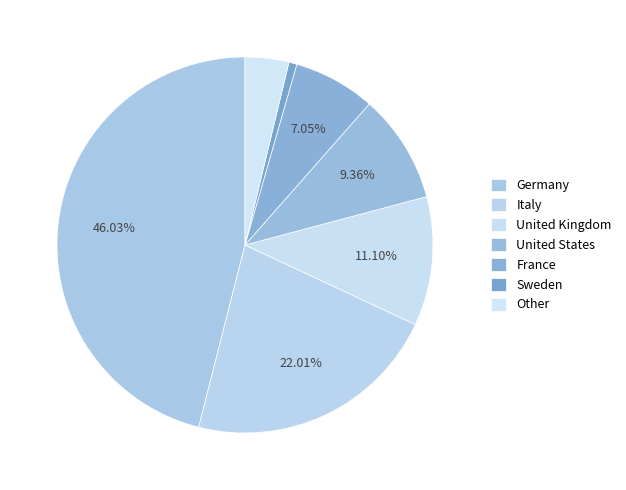

To the nearest percent, what is the difference between the United States and United Kingdom slice percentages?

2%